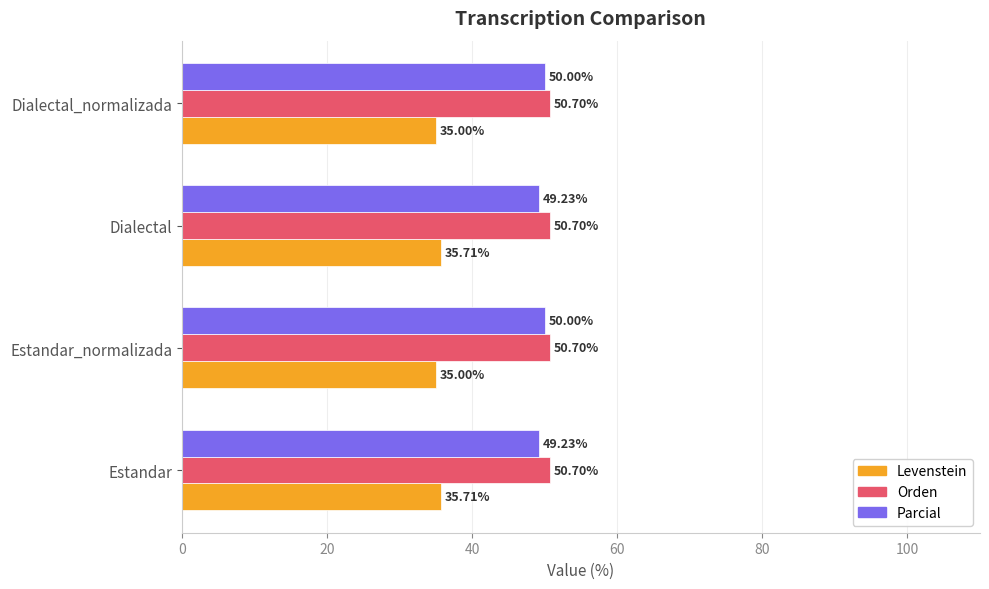

Rank the series by their maximum value, from lowest to highest.

Levenstein, Parcial, Orden